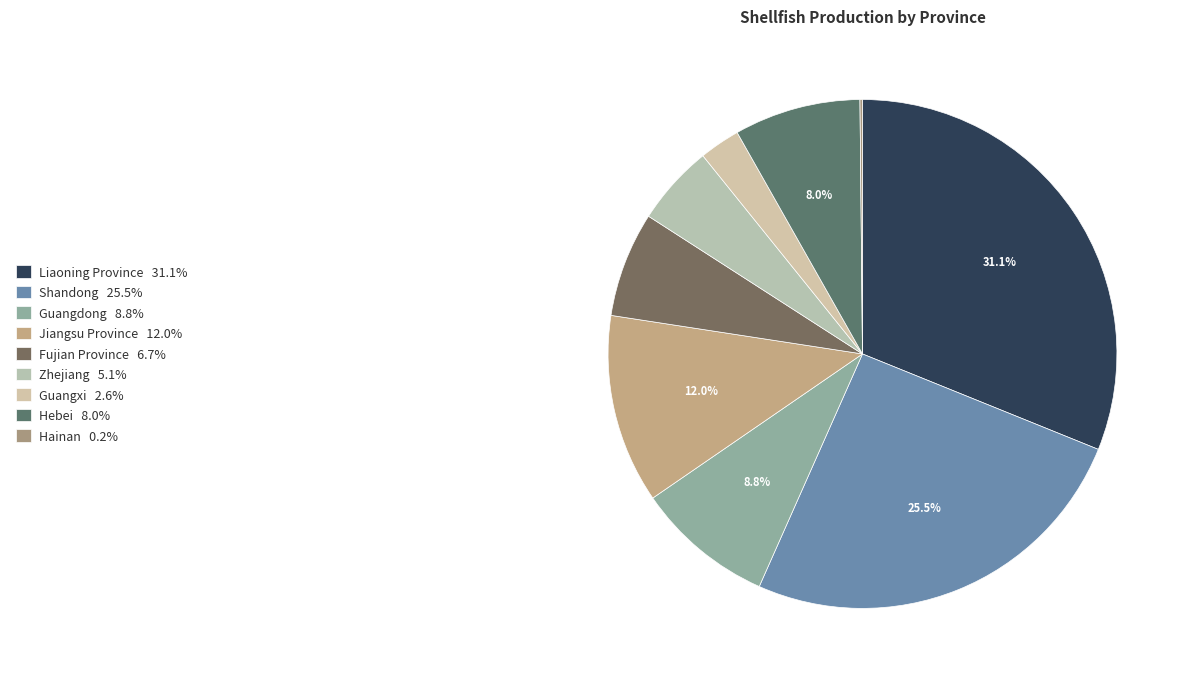

How many segments does this pie chart have?

9